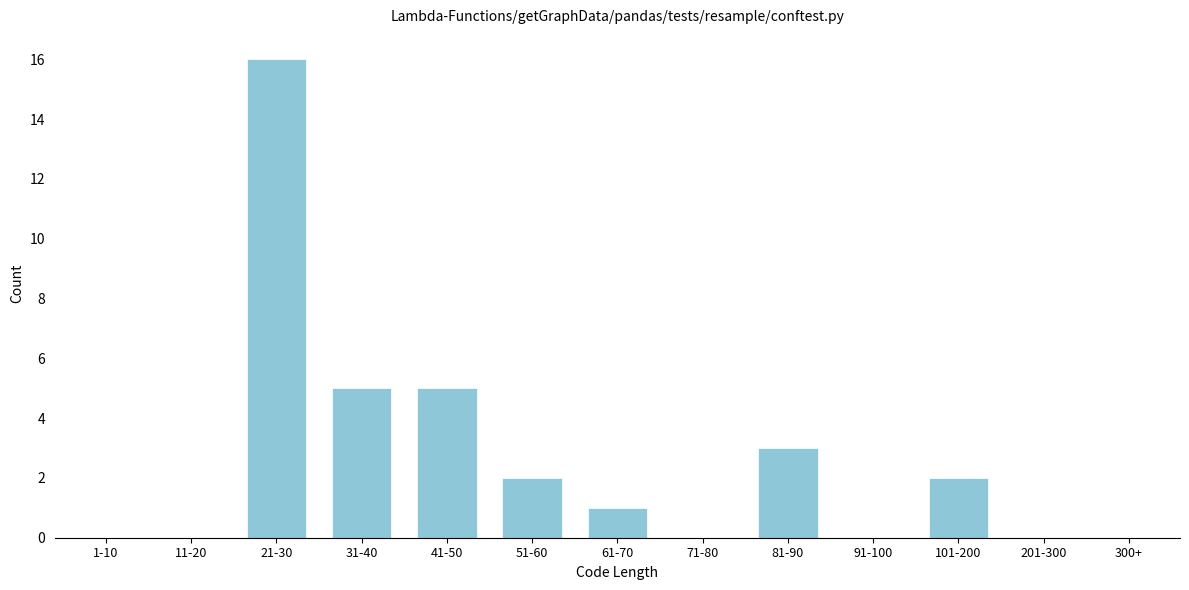

Reading left to right, transcribe all the data shown in this chart.

1-10=0	11-20=0	21-30=16	31-40=5	41-50=5	51-60=2	61-70=1	71-80=0	81-90=3	91-100=0	101-200=2	201-300=0	300+=0